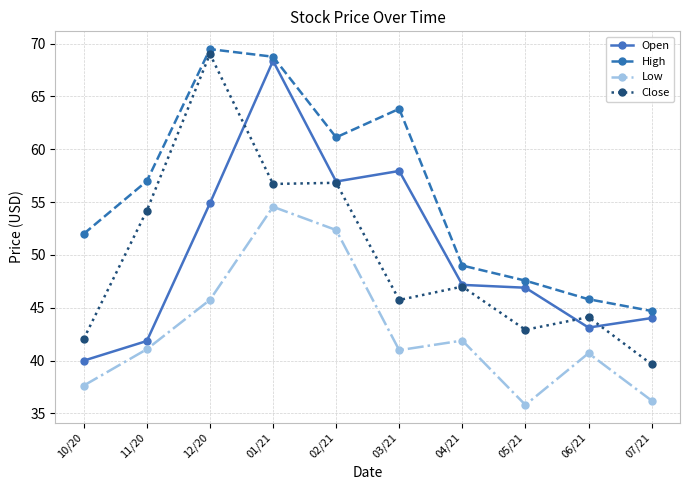

True or false: Close and Low cross at least once.

False